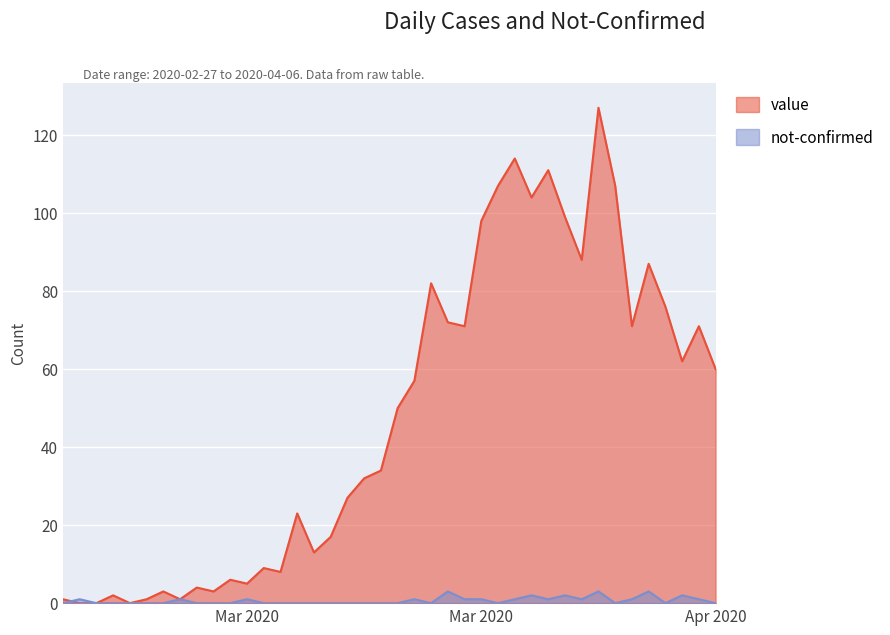

What is the spread (max minus min) of values at 2020-03-19?

56